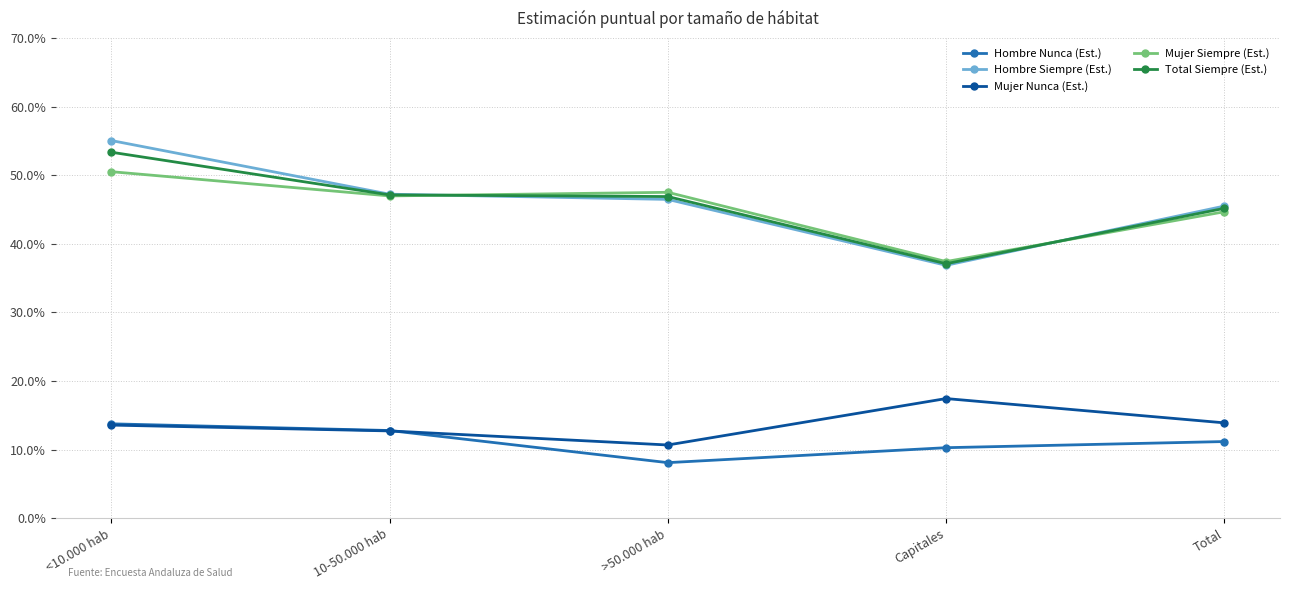

What is the highest value of the Hombre Nunca (Est.) series?

0.1